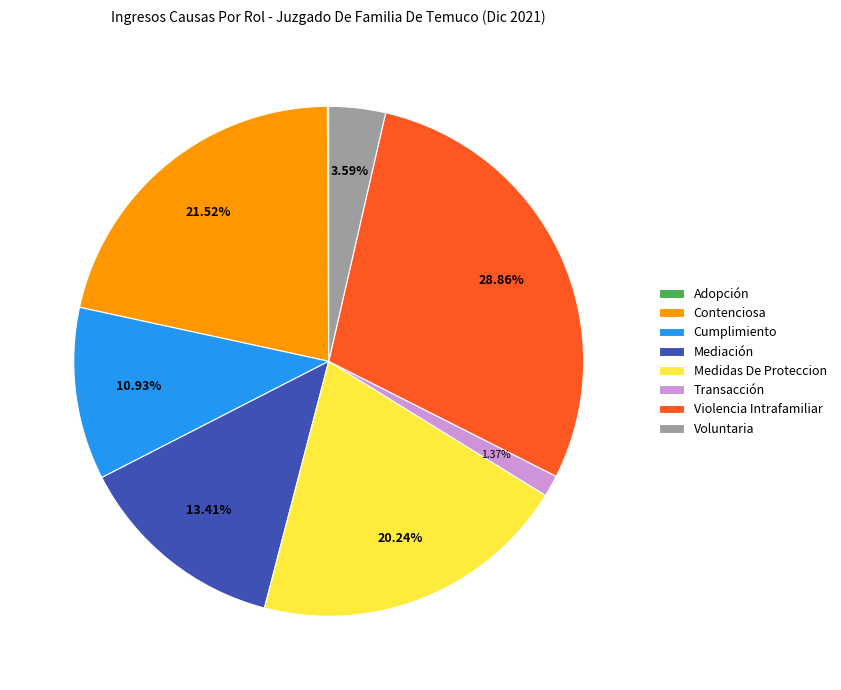

Combined, do Contenciosa and Voluntaria account for over 50%?

No